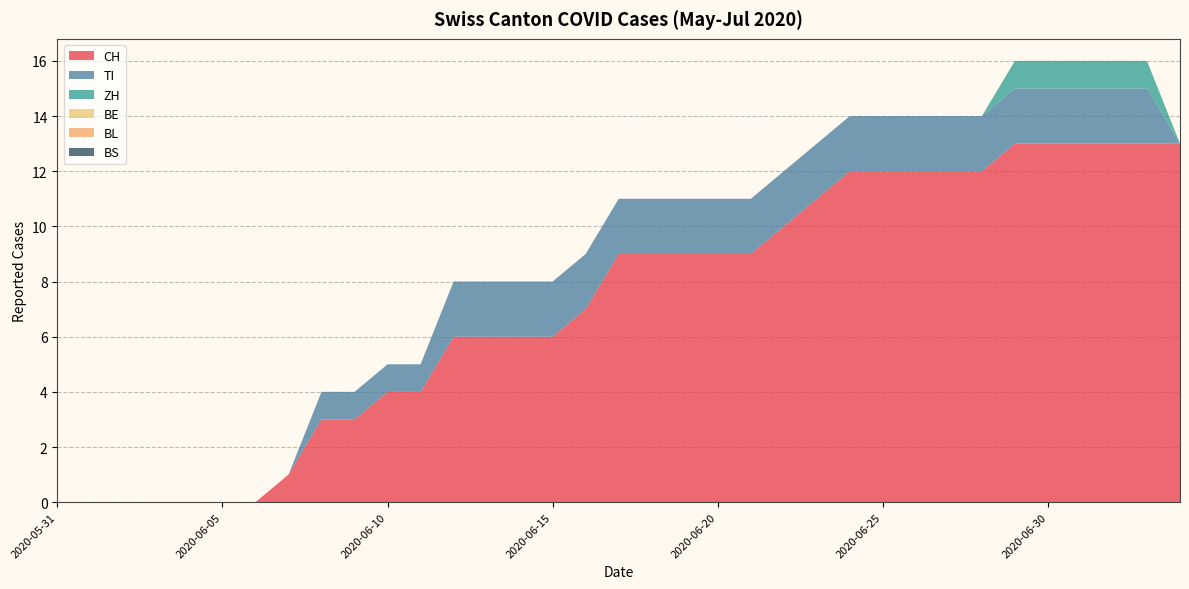

Reading left to right, extract all data points from this chart.

CH: 0	0	0	0	0	0	0	1	3	3	4	4	6	6	6	6	7	9	9	9	9	9	10	11	12	12	12	12	12	13	13	13	13	13	13
TI: 0	0	0	0	0	0	0	0	1	1	1	1	2	2	2	2	2	2	2	2	2	2	2	2	2	2	2	2	2	2	2	2	2	2	0
ZH: 0	0	0	0	0	0	0	0	0	0	0	0	0	0	0	0	0	0	0	0	0	0	0	0	0	0	0	0	0	1	1	1	1	1	0
BE: 0	0	0	0	0	0	0	0	0	0	0	0	0	0	0	0	0	0	0	0	0	0	0	0	0	0	0	0	0	0	0	0	0	0	0
BL: 0	0	0	0	0	0	0	0	0	0	0	0	0	0	0	0	0	0	0	0	0	0	0	0	0	0	0	0	0	0	0	0	0	0	0
BS: 0	0	0	0	0	0	0	0	0	0	0	0	0	0	0	0	0	0	0	0	0	0	0	0	0	0	0	0	0	0	0	0	0	0	0